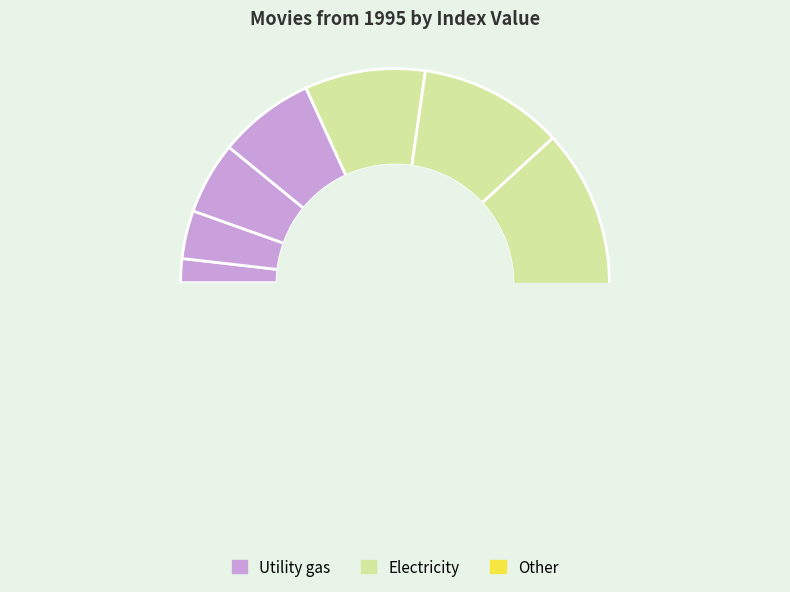

To the nearest percent, what percentage of the pie is Waiting to Exhale (1995)?

7%